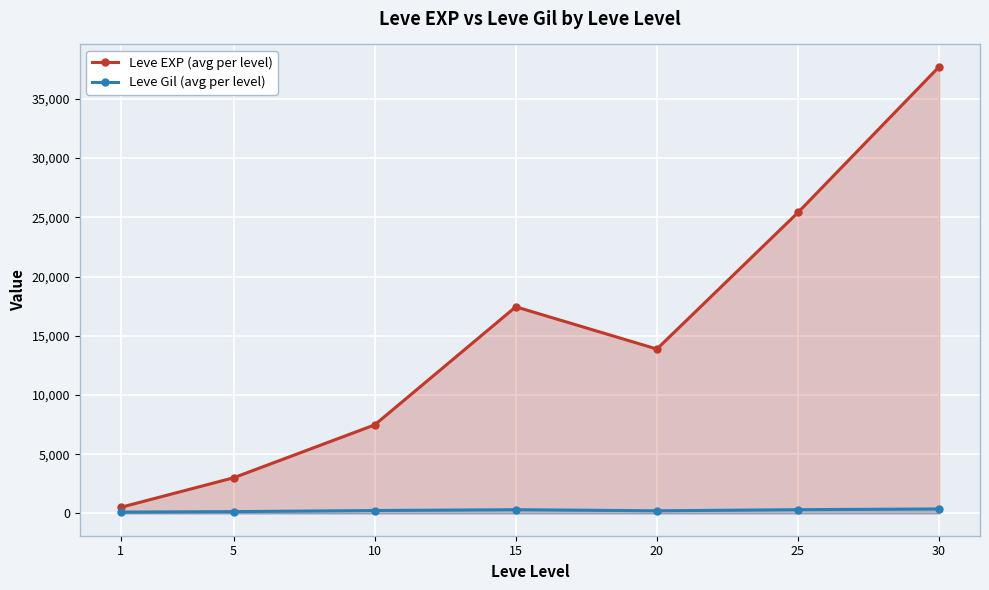

What is the total value across all series at 10?

7717.5